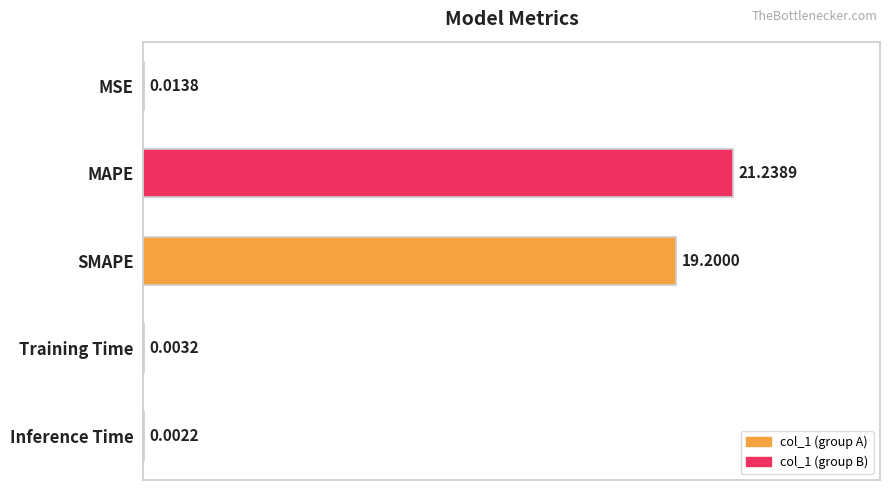

What is the change in value from MAPE to Training Time?

-21.2